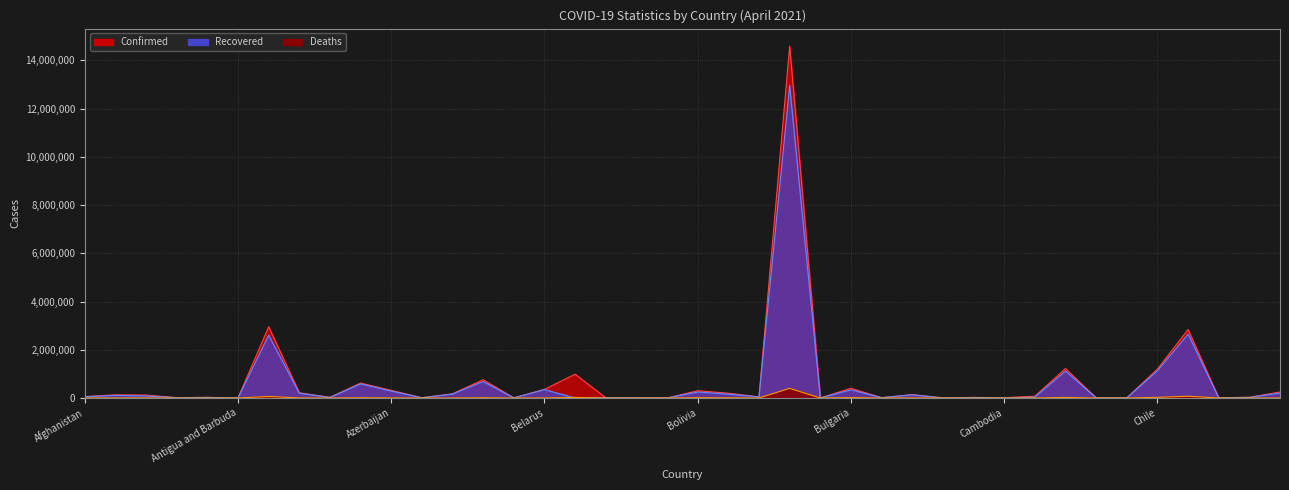

What is the highest value of the Confirmed (line) series?

14590678